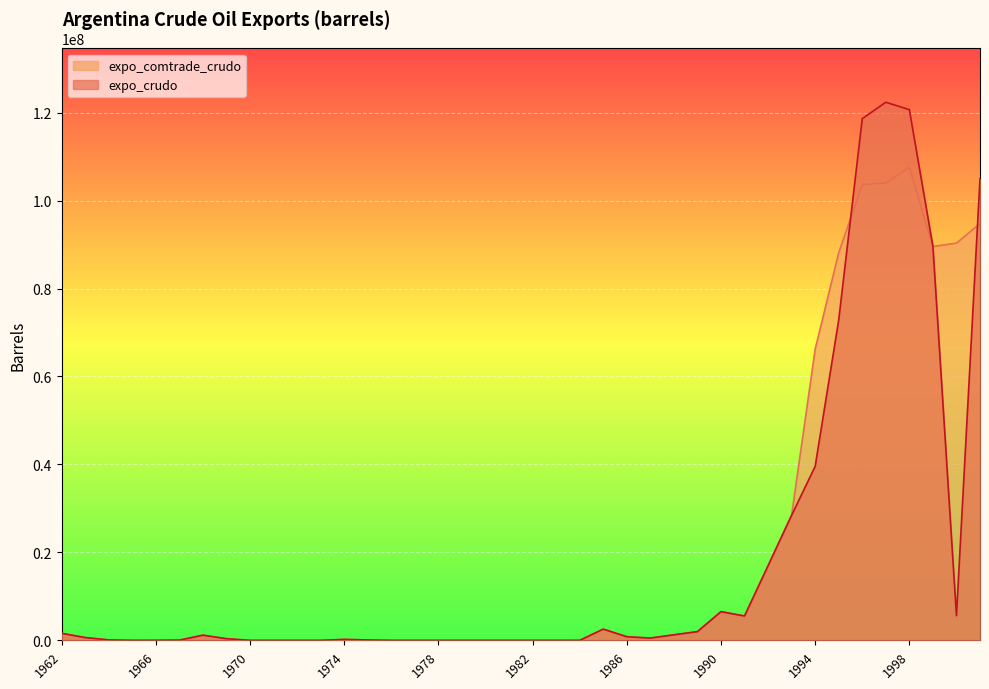

Rank the series at 1998 from highest to lowest value.

expo_crudo, expo_comtrade_crudo